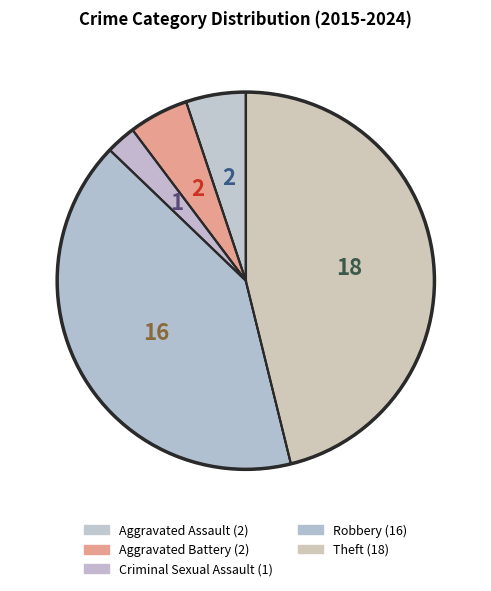

To the nearest percent, what is the combined percentage of Aggravated Assault and Criminal Sexual Assault?

8%